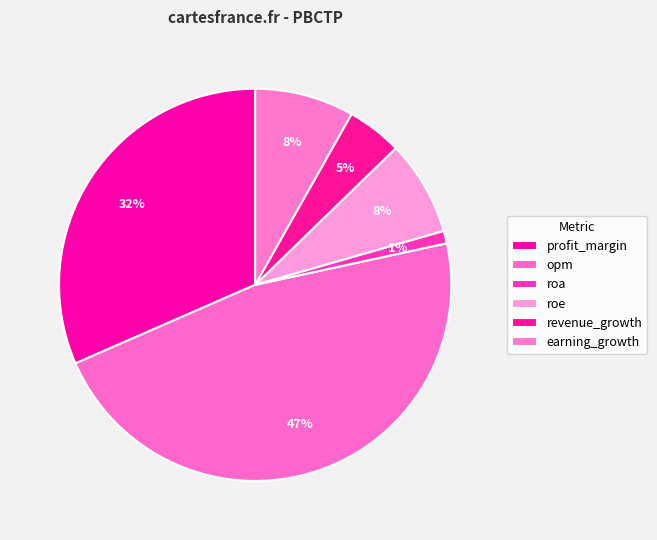

How many slices are in this pie chart?

6